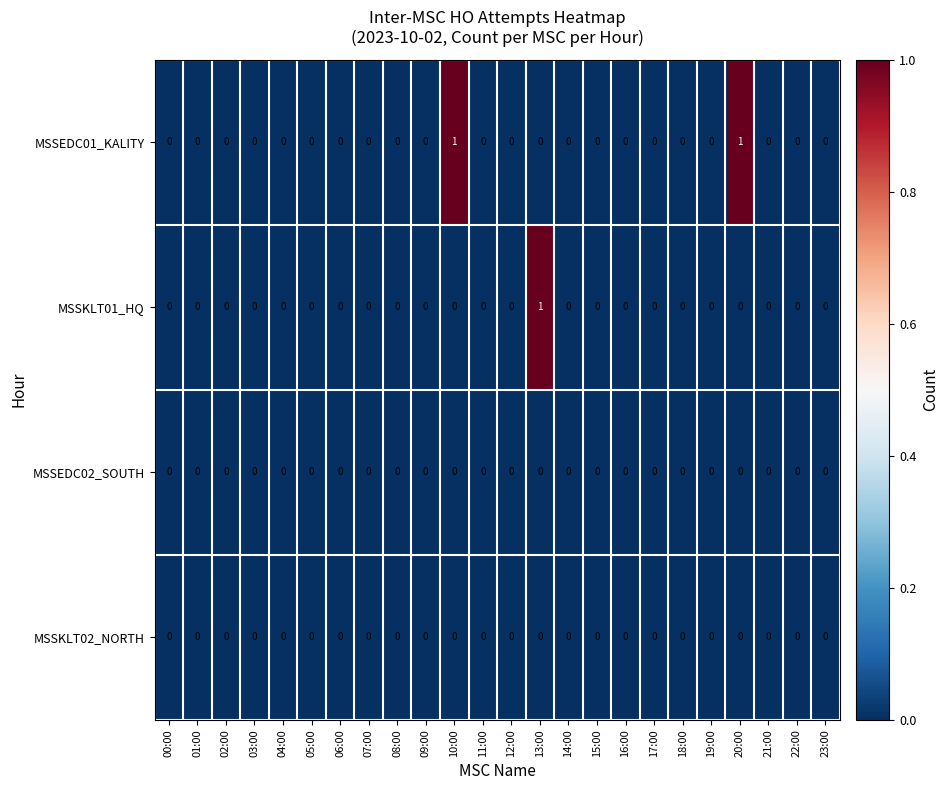

Is it true that MSSKLT01_HQ equals 0 at 09:00?

True